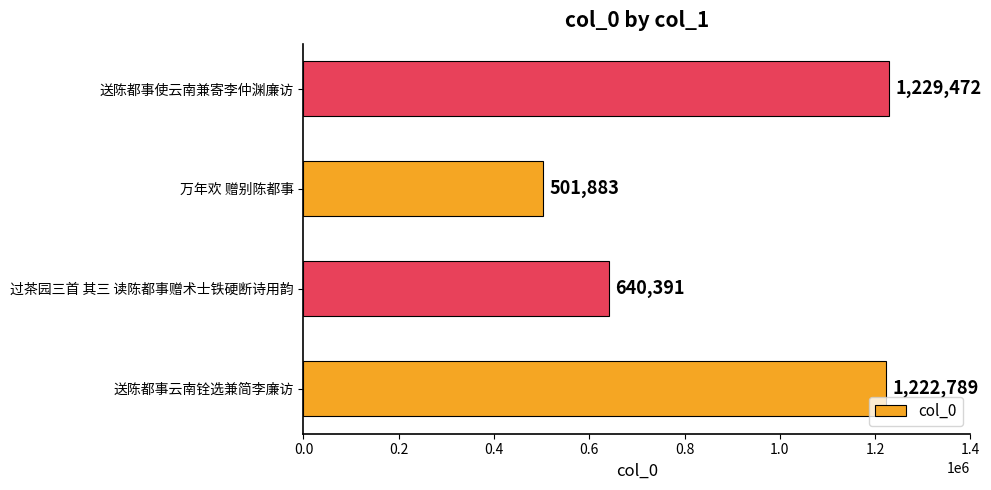

What value does the data have at 送陈都事使云南兼寄李仲渊廉访, to the nearest 10?

1229470